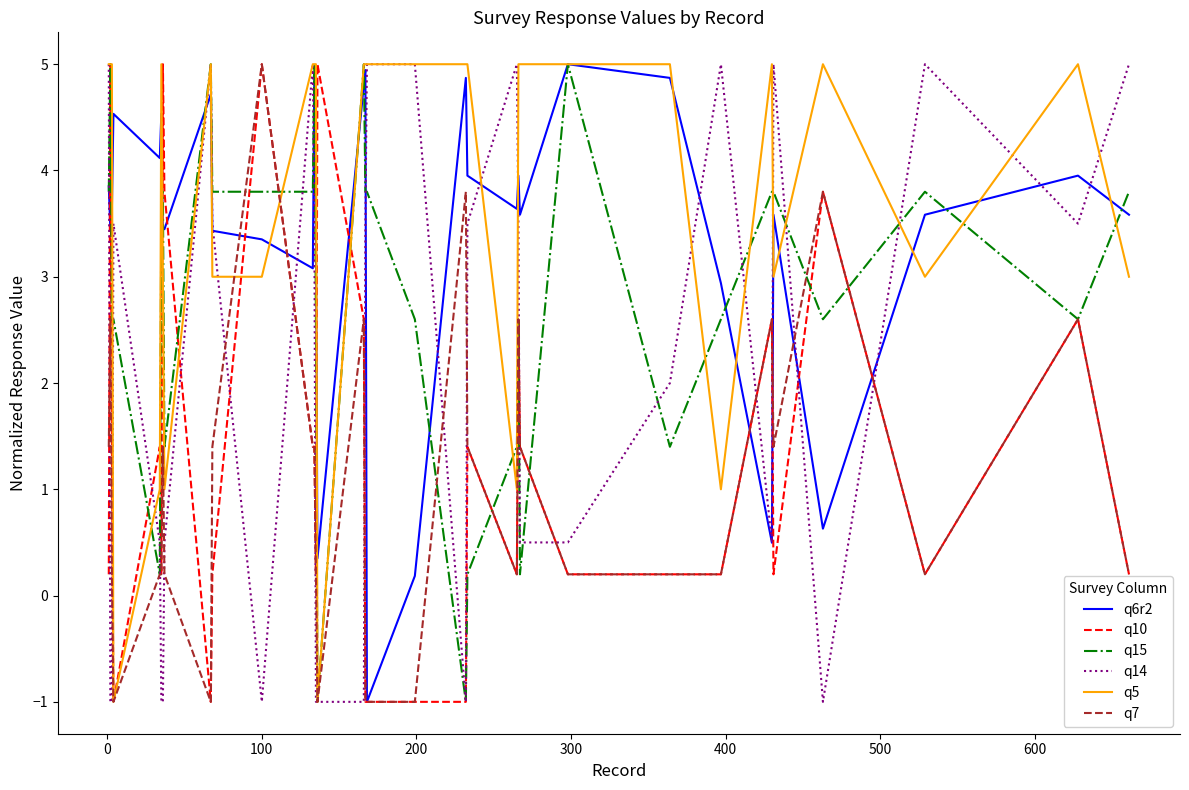

What is the maximum value shown in the chart?

5.0